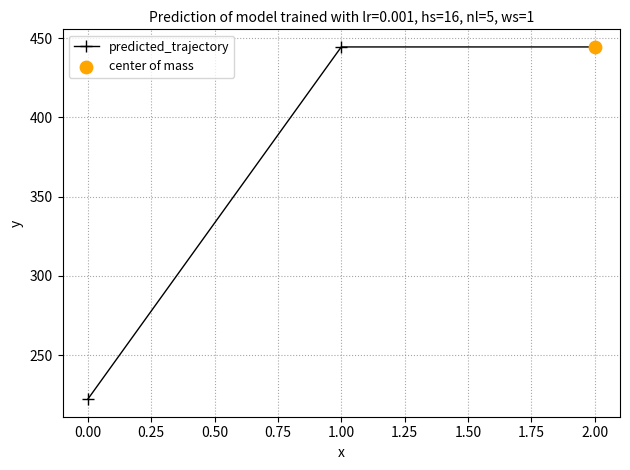

Approximately how many times larger is the value at 2.00 compared to 1.00?

1.0